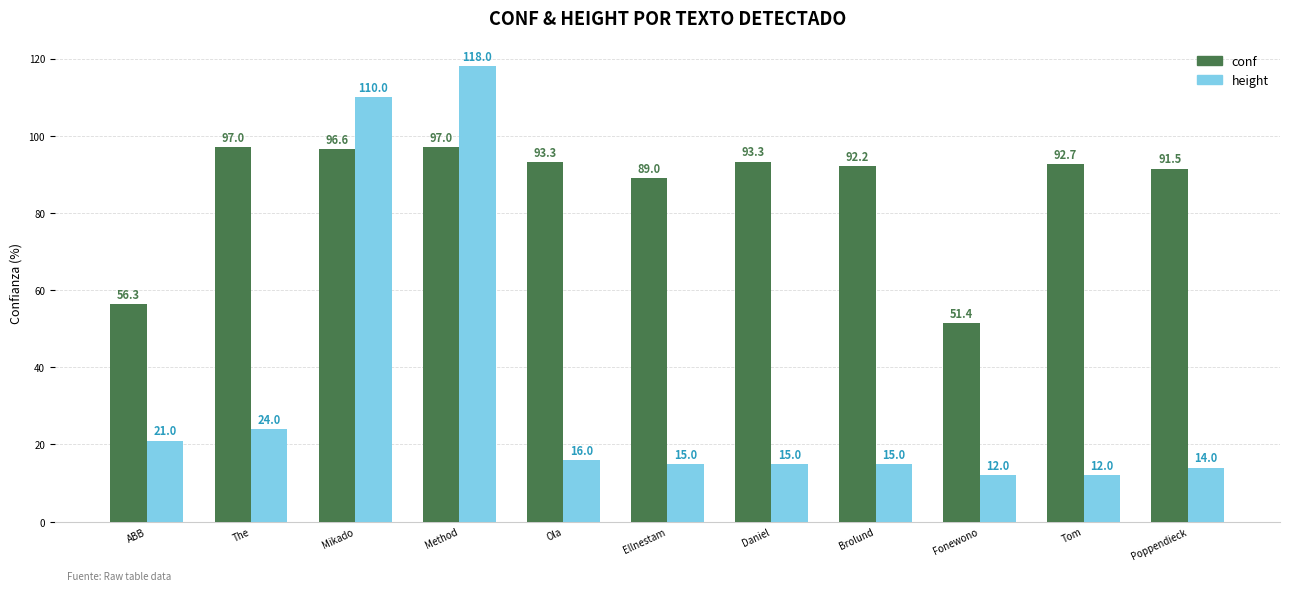

Rank the series by their average value, from lowest to highest.

height, conf